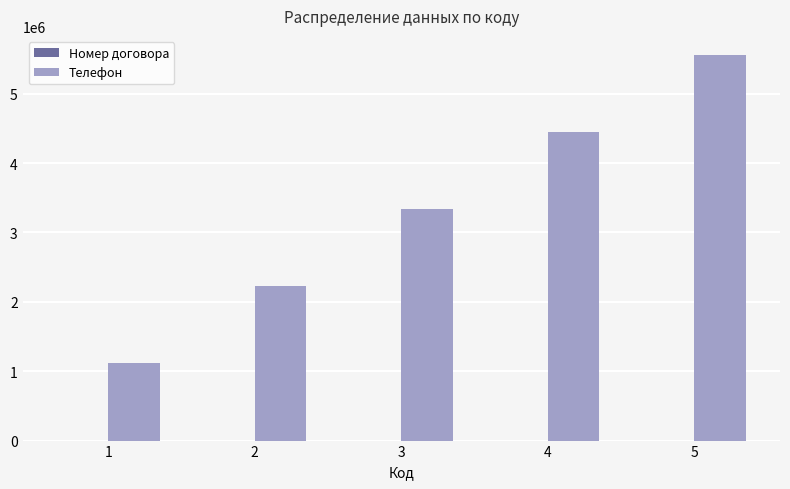

The value of Телефон at 4 is 6937394. True or false?

False